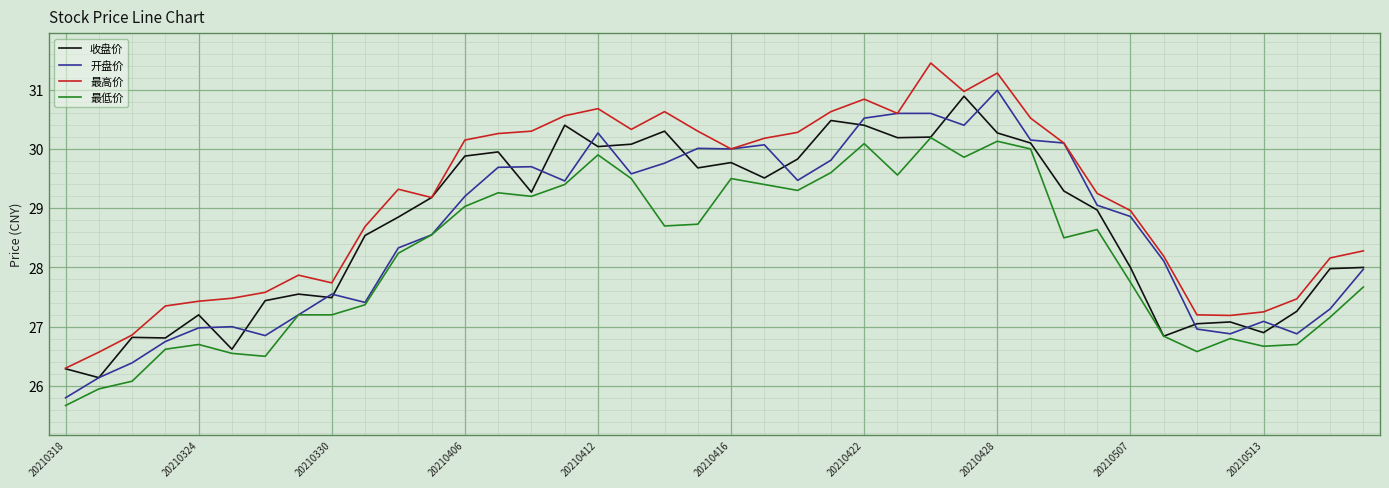

True or false: 最低价 and 最高价 cross at least once.

False